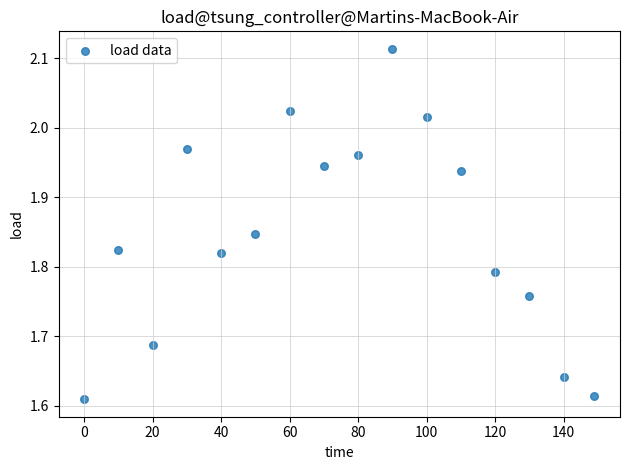

What is the range of X values (max minus min)?

149.0